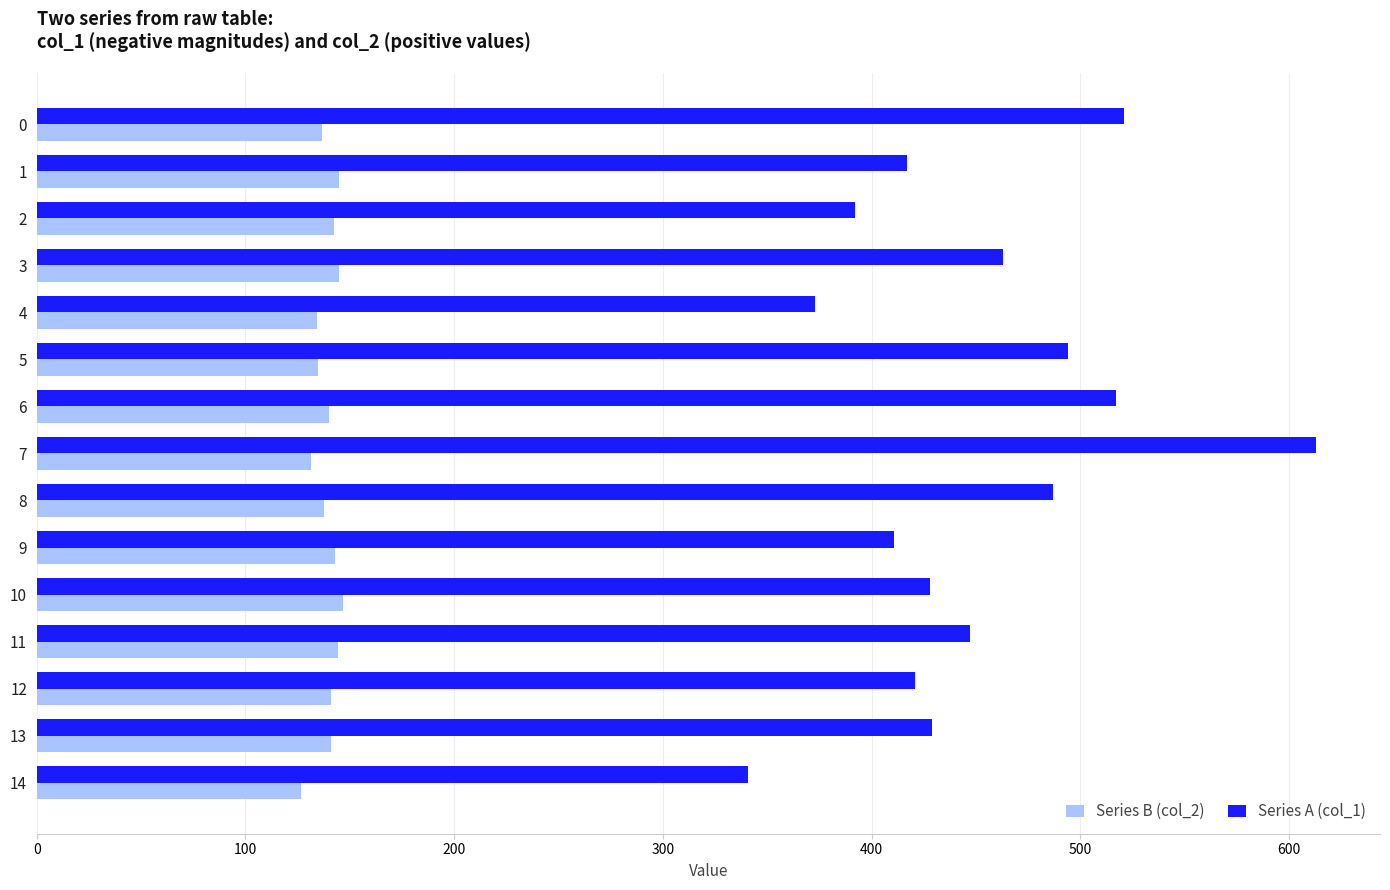

At how many categories does at least one series exceed 263?

15